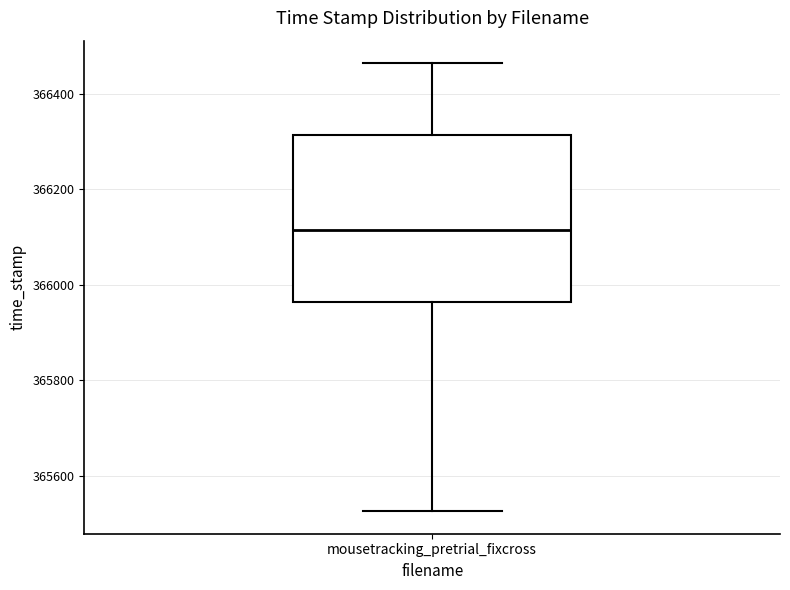

Read this box plot against the y-axis: the position of the median line, the range covered by the box, and the ends of both whiskers. The values are not printed on the chart, so give them approximately, as read against the axis.

median 366120, box 365960 to 366320, whiskers 365520 to 366460